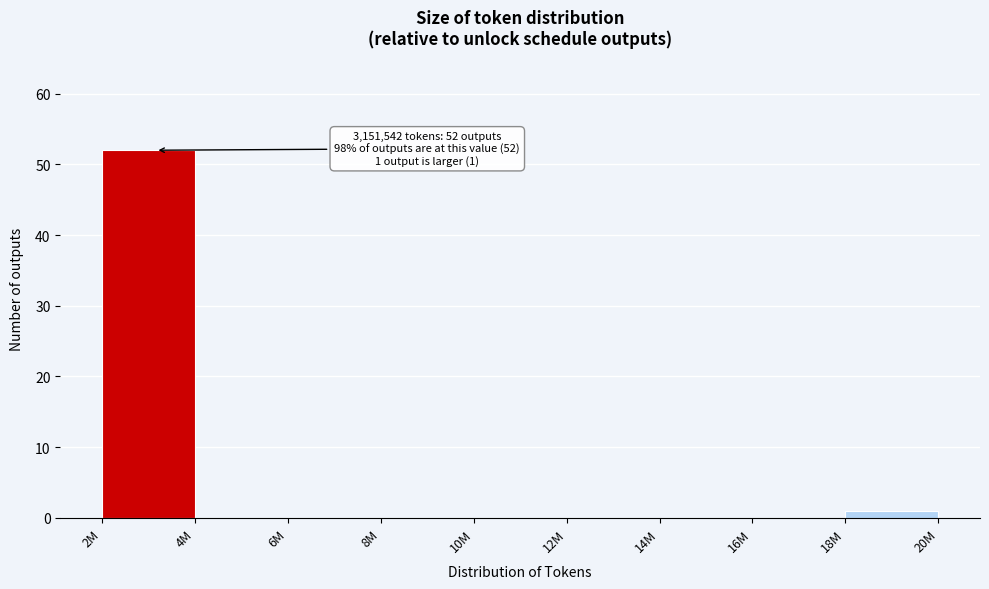

Reading right to left, extract all data points from this chart.

18M=1	16M=0	14M=0	12M=0	10M=0	8M=0	6M=0	4M=0	2M=52